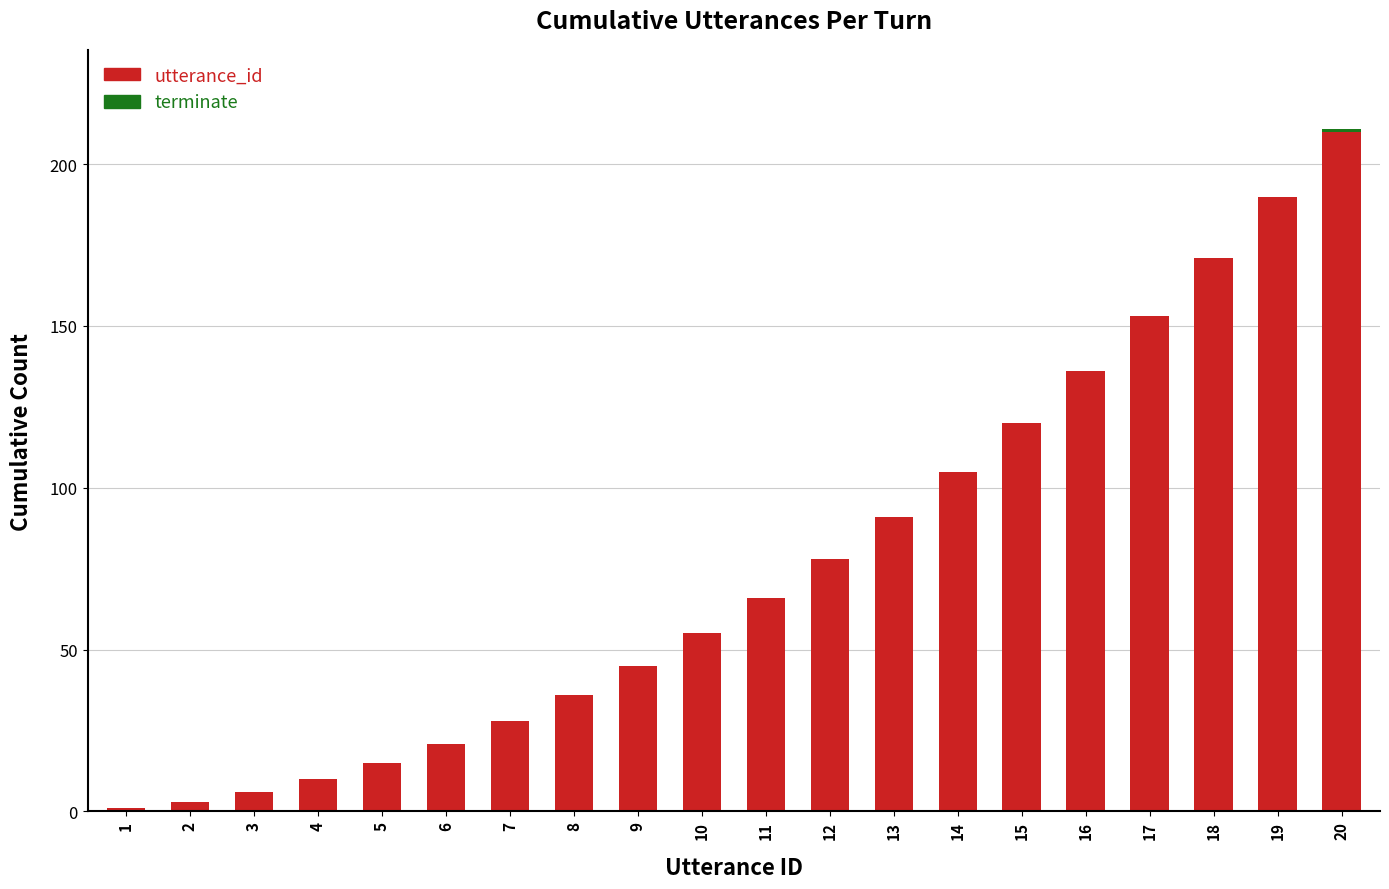

At which category is the sum across all series the highest?

20